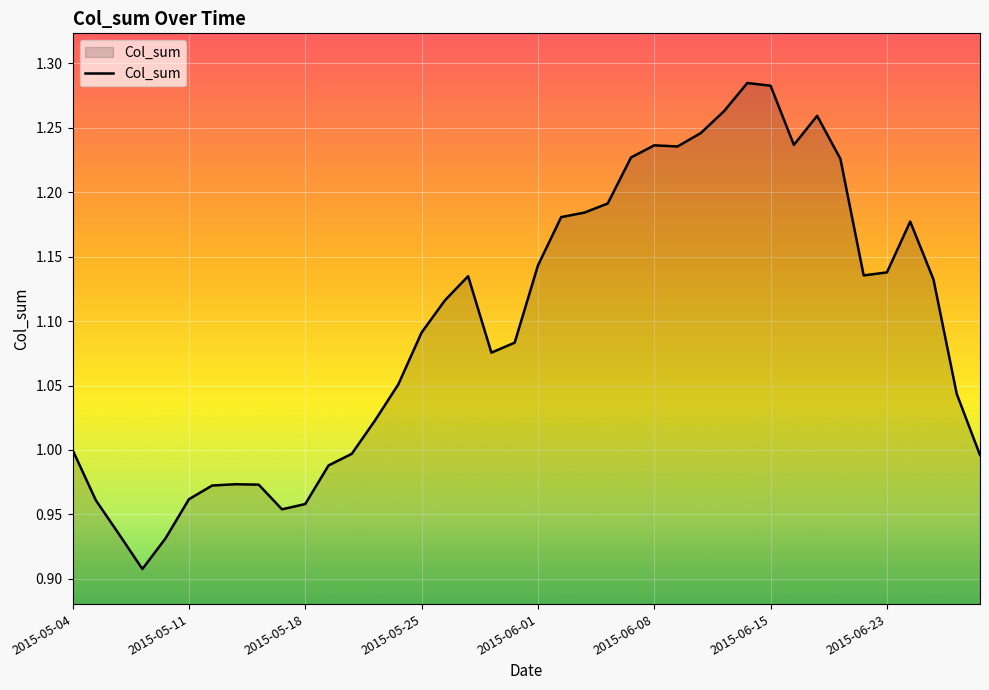

What is the difference between the maximum and minimum values?

0.4